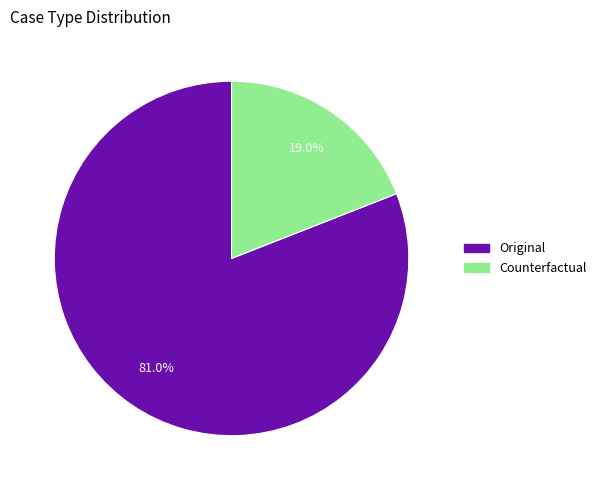

Does any single category account for the majority?

Yes